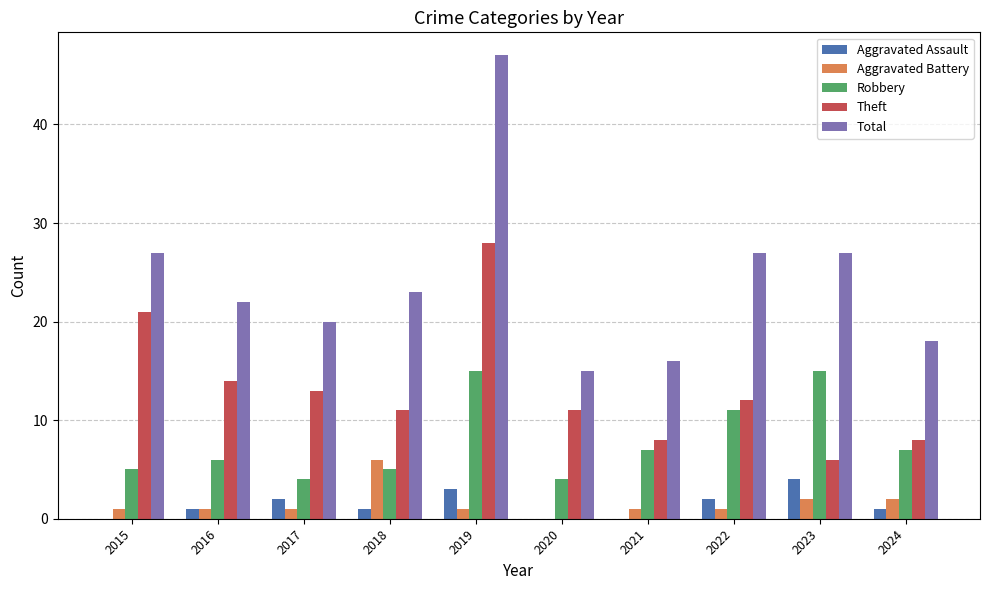

What value does the Robbery series have at 2016?

6